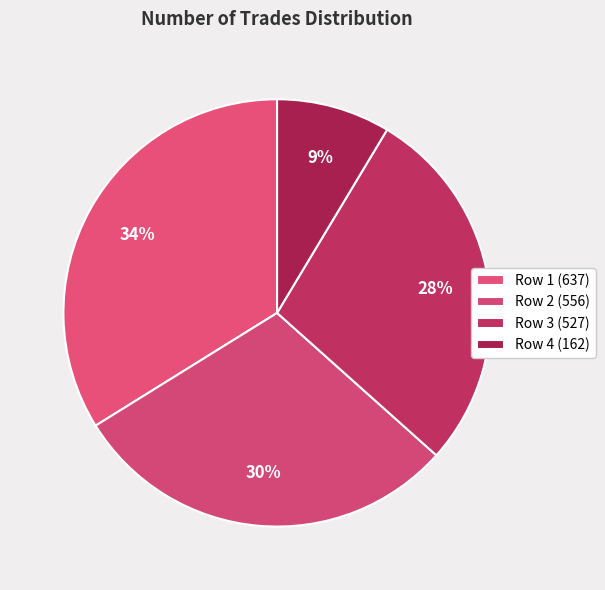

Which slice is the largest?

Row 1 (637)